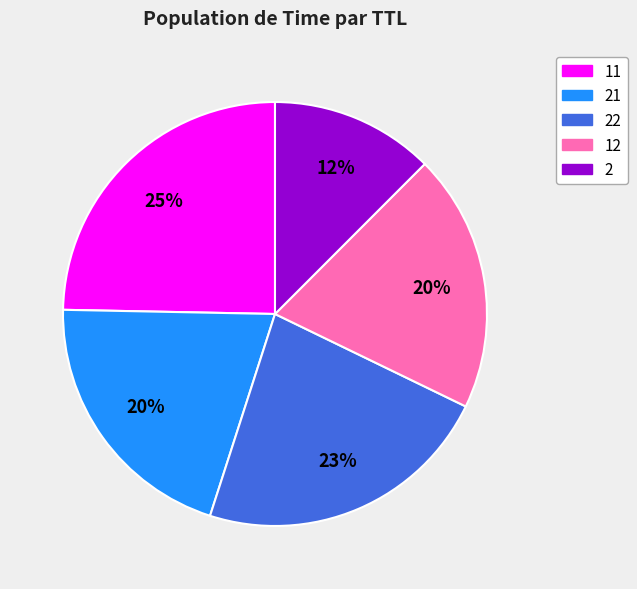

Is it true that 12 is 20% of the pie?

True